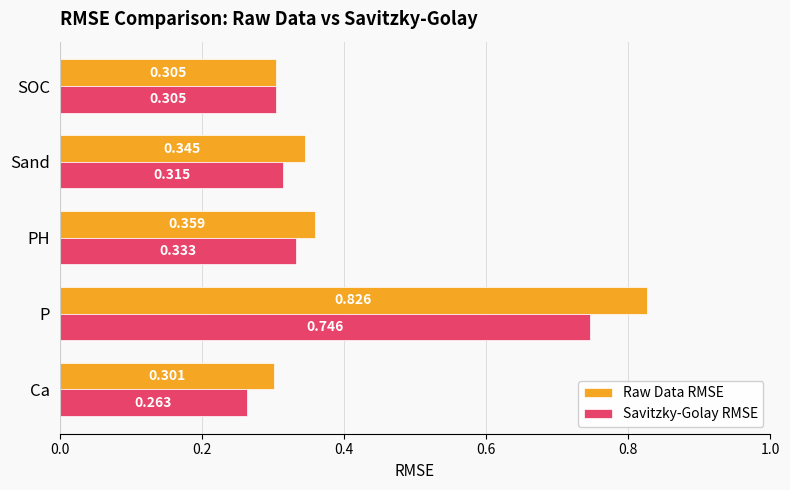

At how many categories does at least one series exceed 0?

5